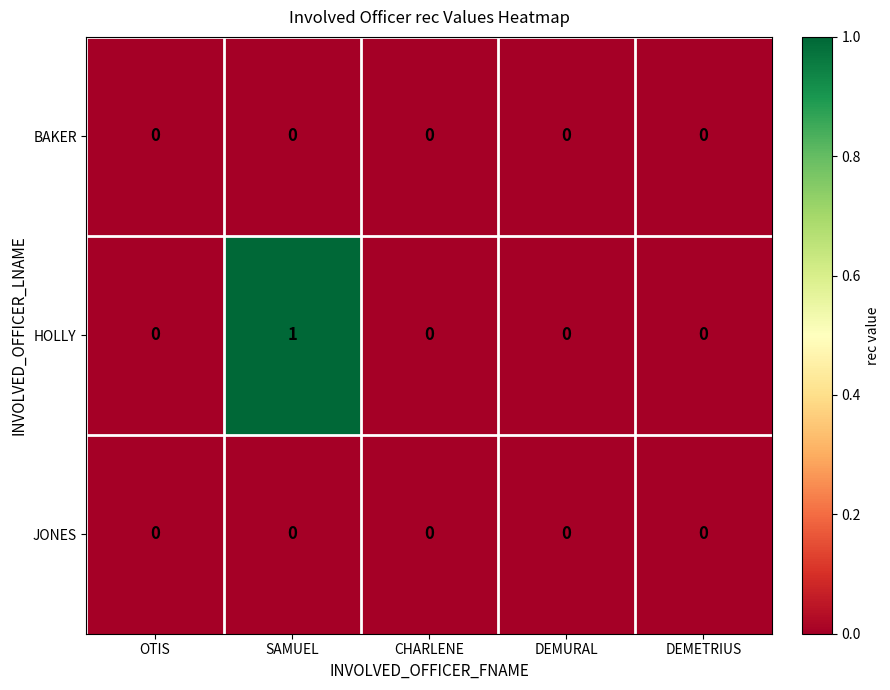

Reading left to right, what are all the values shown in this chart?

BAKER: OTIS=0	SAMUEL=0	CHARLENE=0	DEMURAL=0	DEMETRIUS=0
HOLLY: OTIS=0	SAMUEL=1	CHARLENE=0	DEMURAL=0	DEMETRIUS=0
JONES: OTIS=0	SAMUEL=0	CHARLENE=0	DEMURAL=0	DEMETRIUS=0